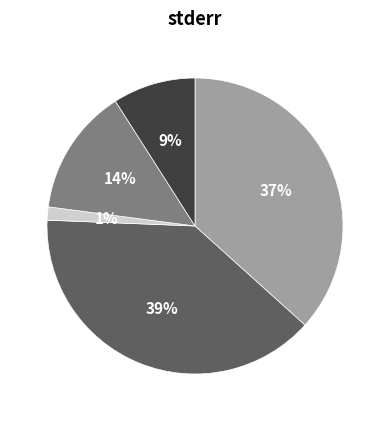

How many segments does this pie chart have?

5